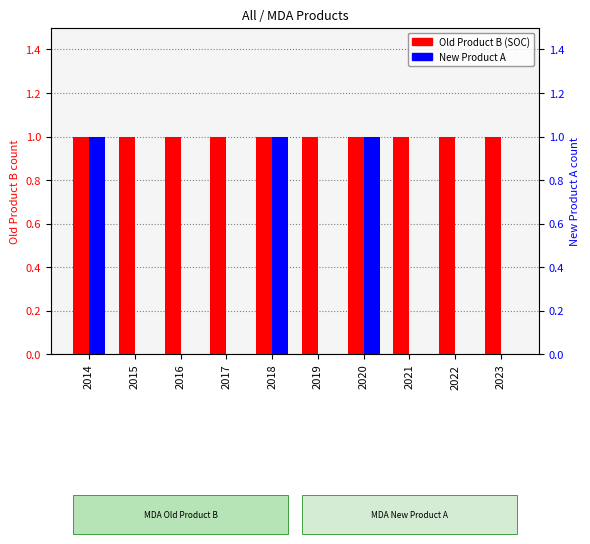

Between 2014 and 2018, which is larger?

2014